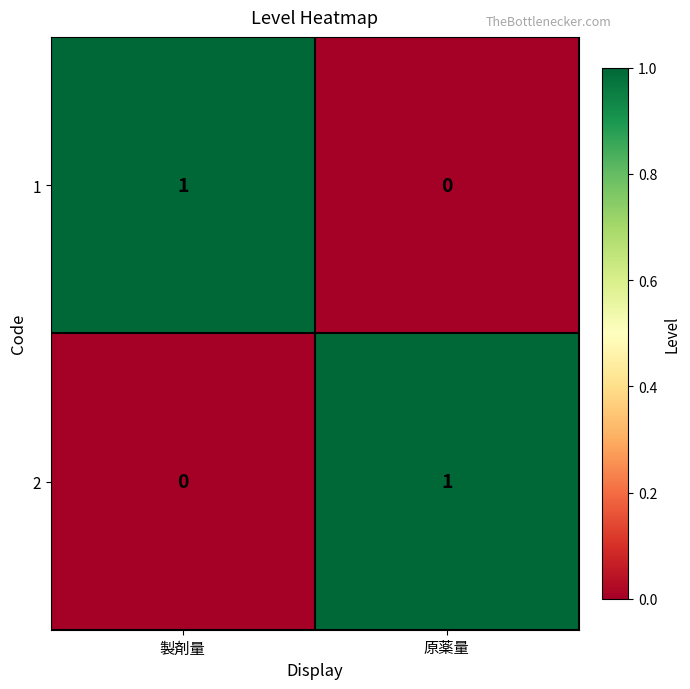

True or false: 1 has a value of 0 at 原薬量.

True